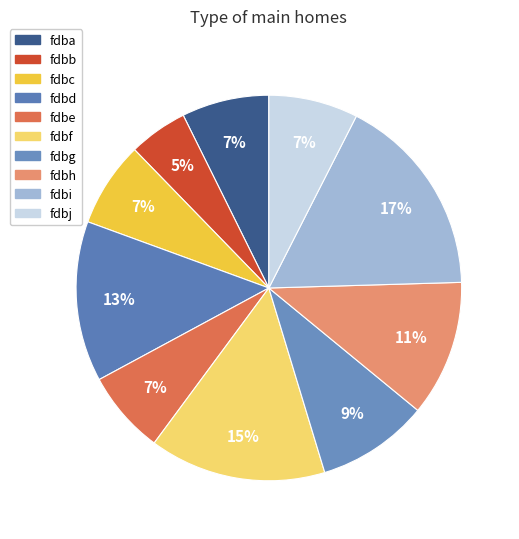

How many segments does this pie chart have?

10